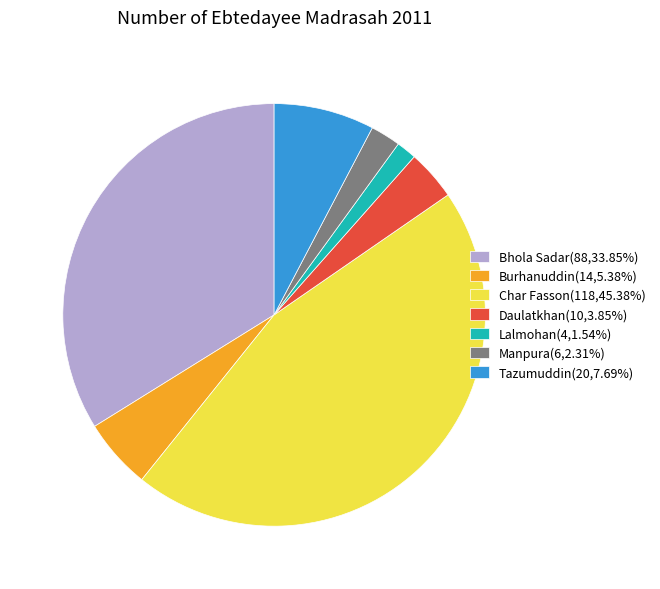

Count the number of slices in the pie.

7